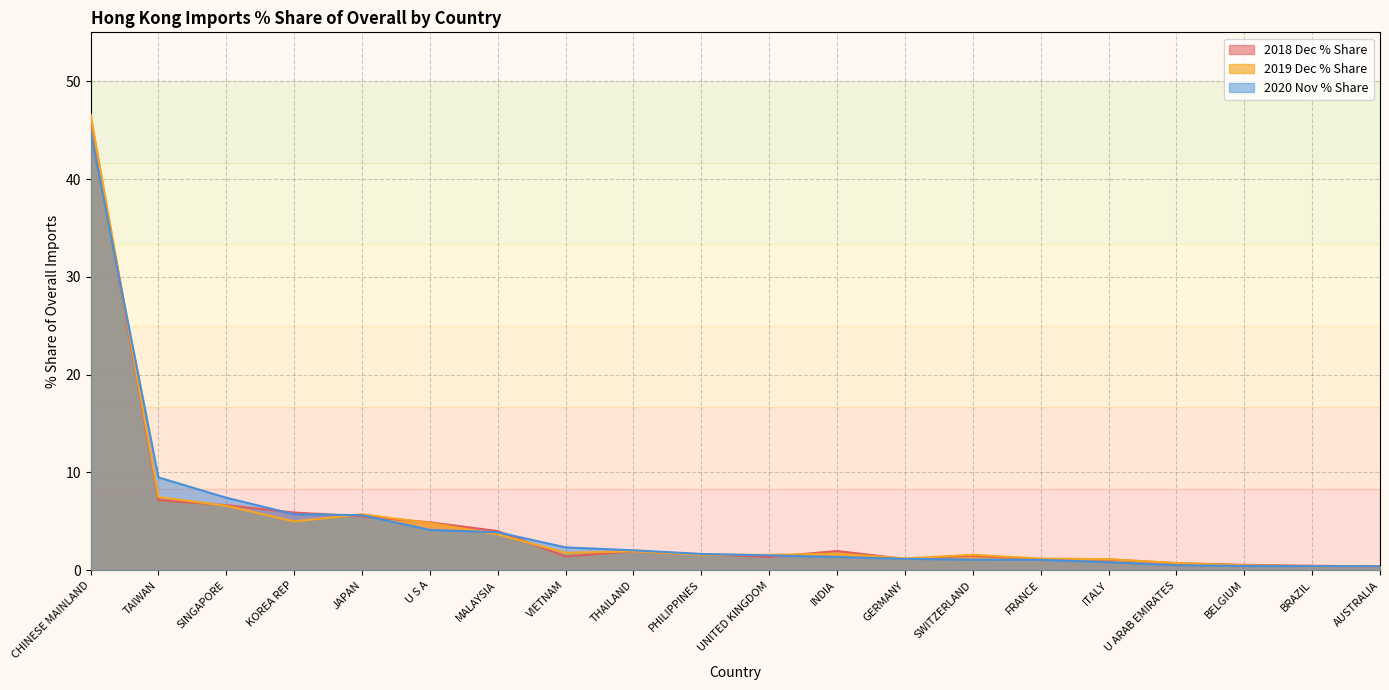

What is the difference between the highest and lowest values at SWITZERLAND?

0.5